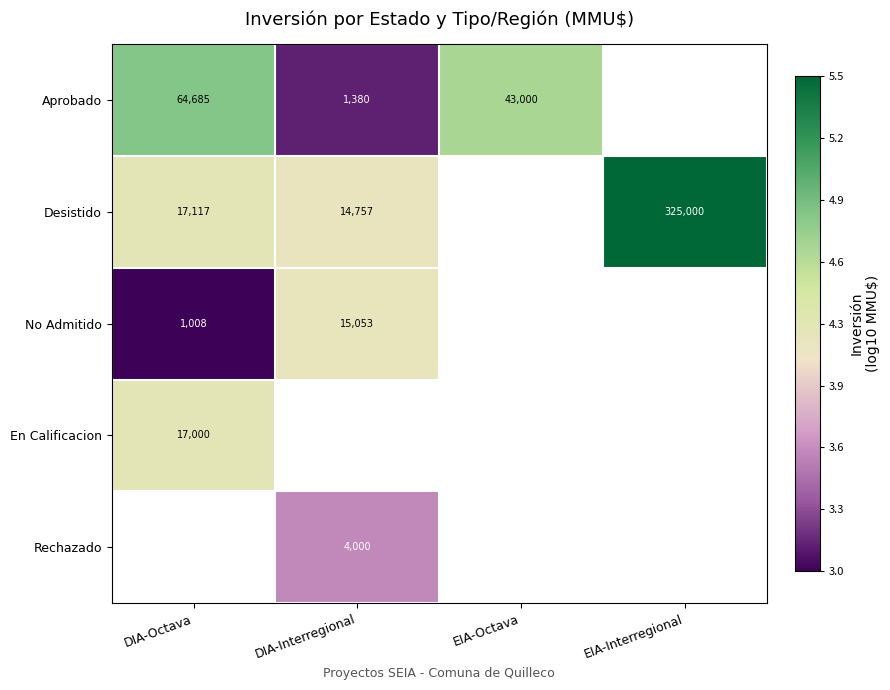

How many data points does each series have?

4